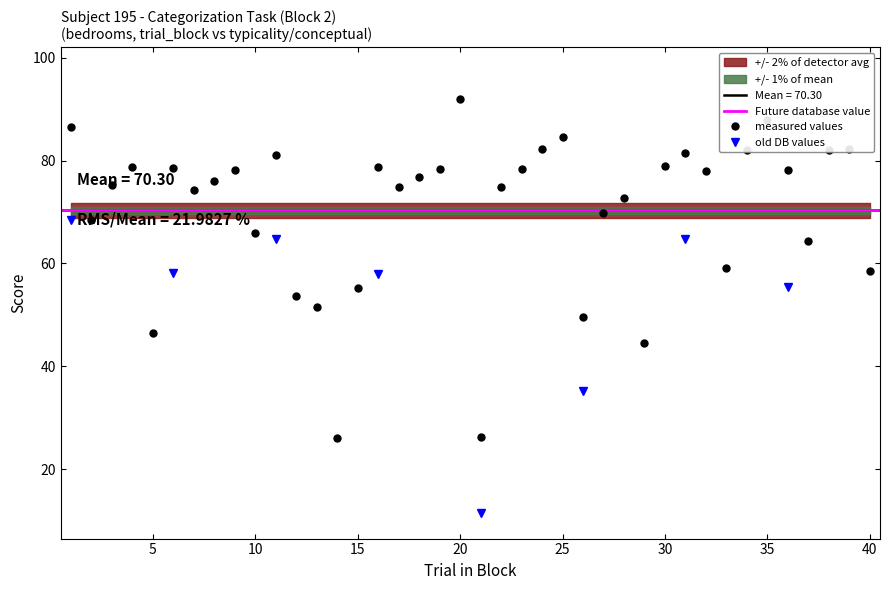

How many interior local valleys does the perceptual series have?

11